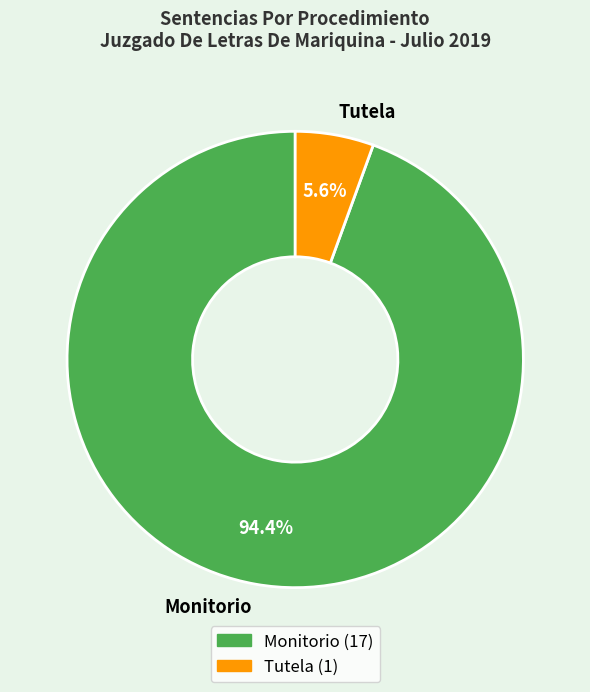

Count the number of slices in the pie.

2